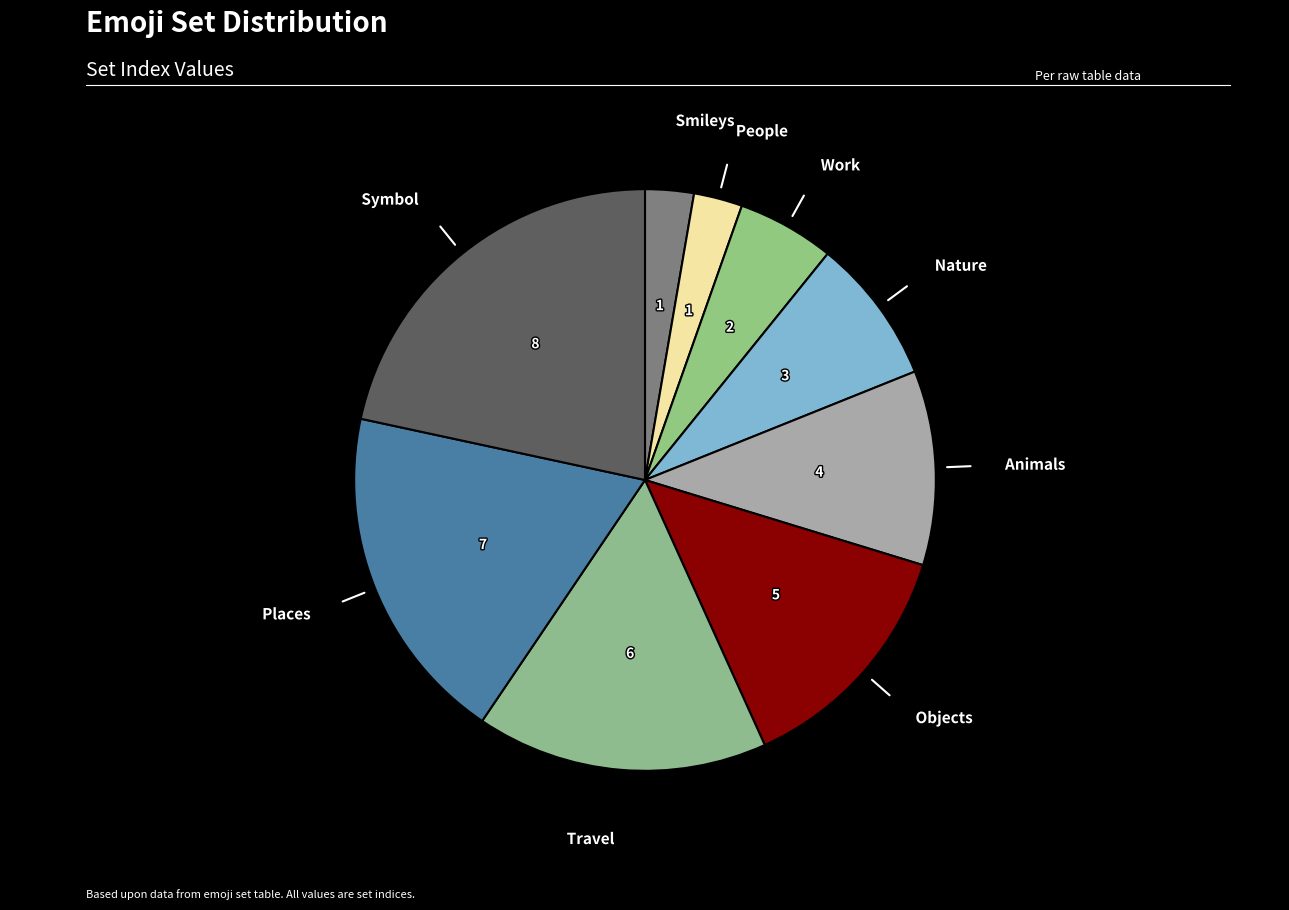

Which has a higher value, Nature or People?

Nature